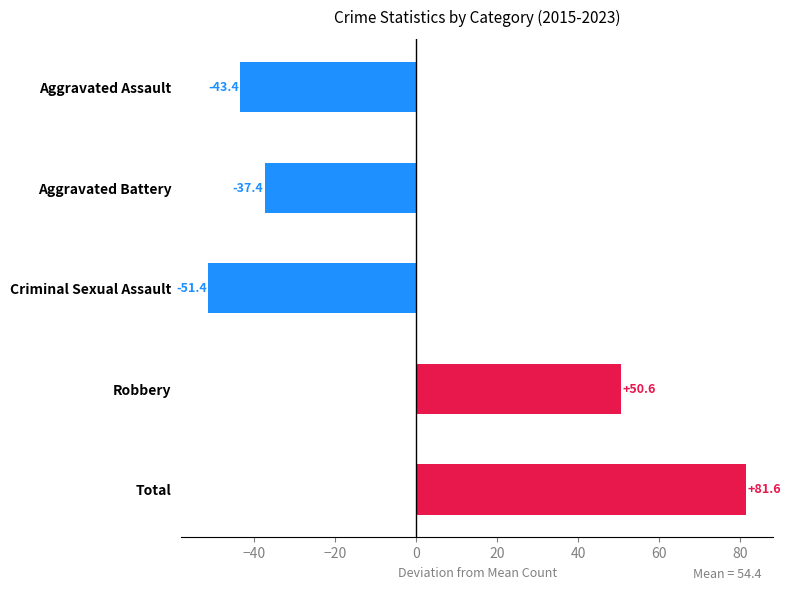

List the labels in order of value, smallest first.

Criminal Sexual Assault, Aggravated Assault, Aggravated Battery, Robbery, Total